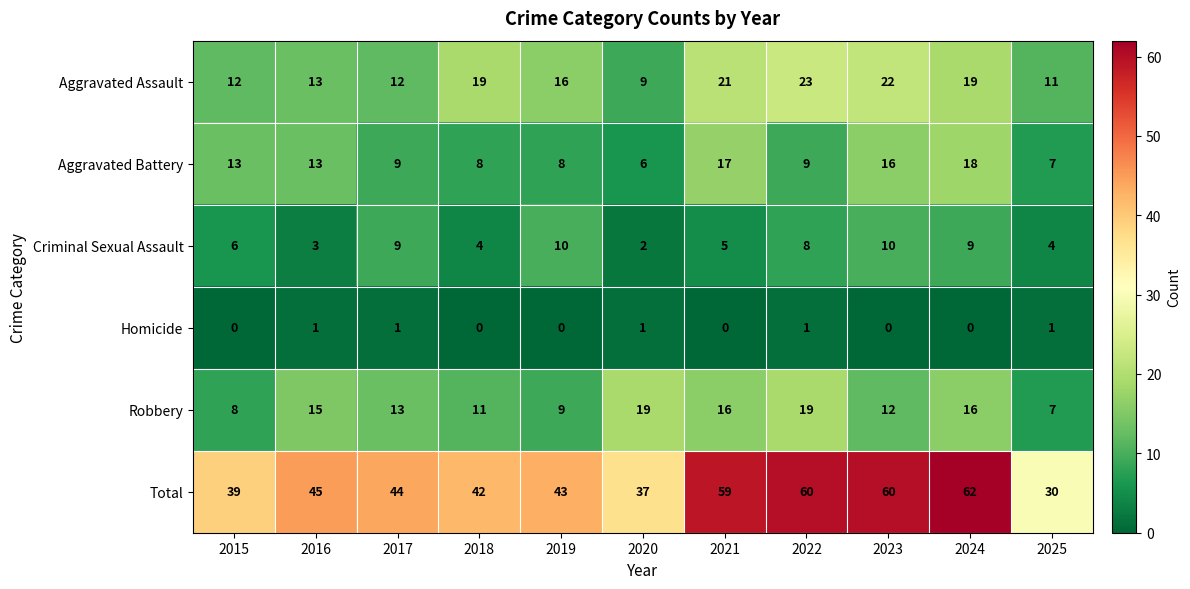

At 2021, list the series in order from smallest to largest.

Homicide, Criminal Sexual Assault, Robbery, Aggravated Battery, Aggravated Assault, Total